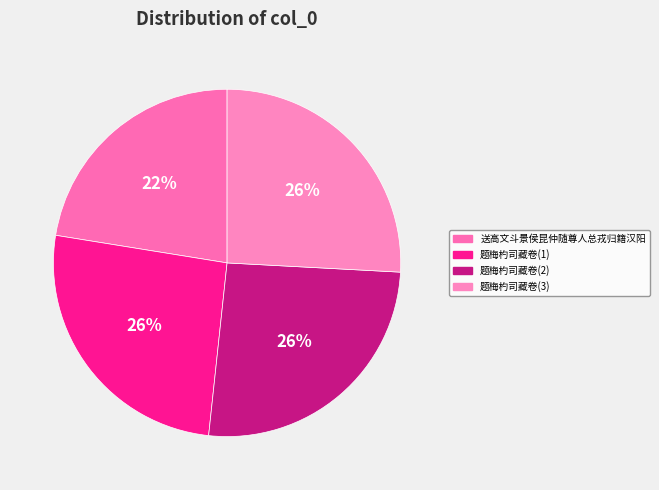

How many segments does this pie chart have?

4